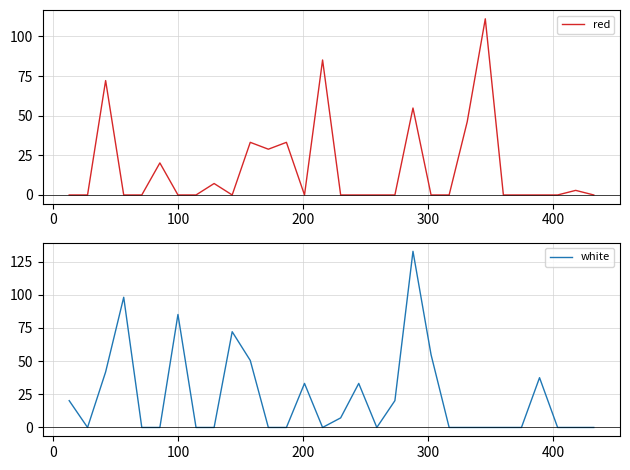

In red, how many points are lower than both neighbors (excluding endpoints)?

3